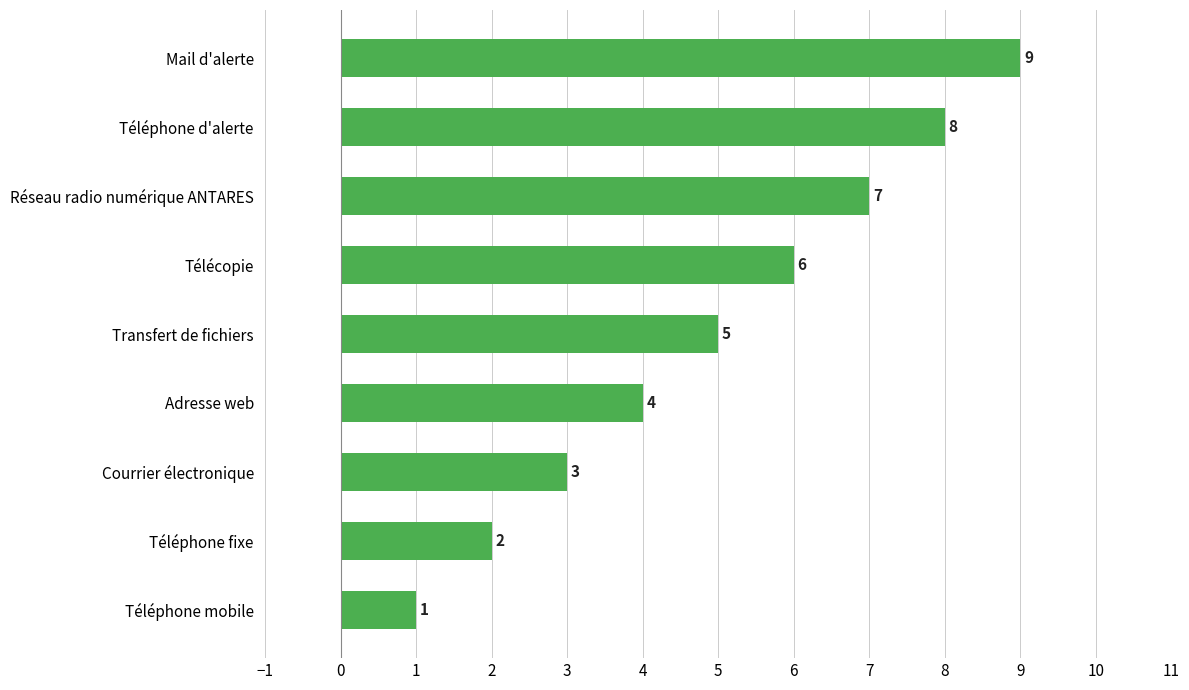

What is the minimum value shown in the chart?

1